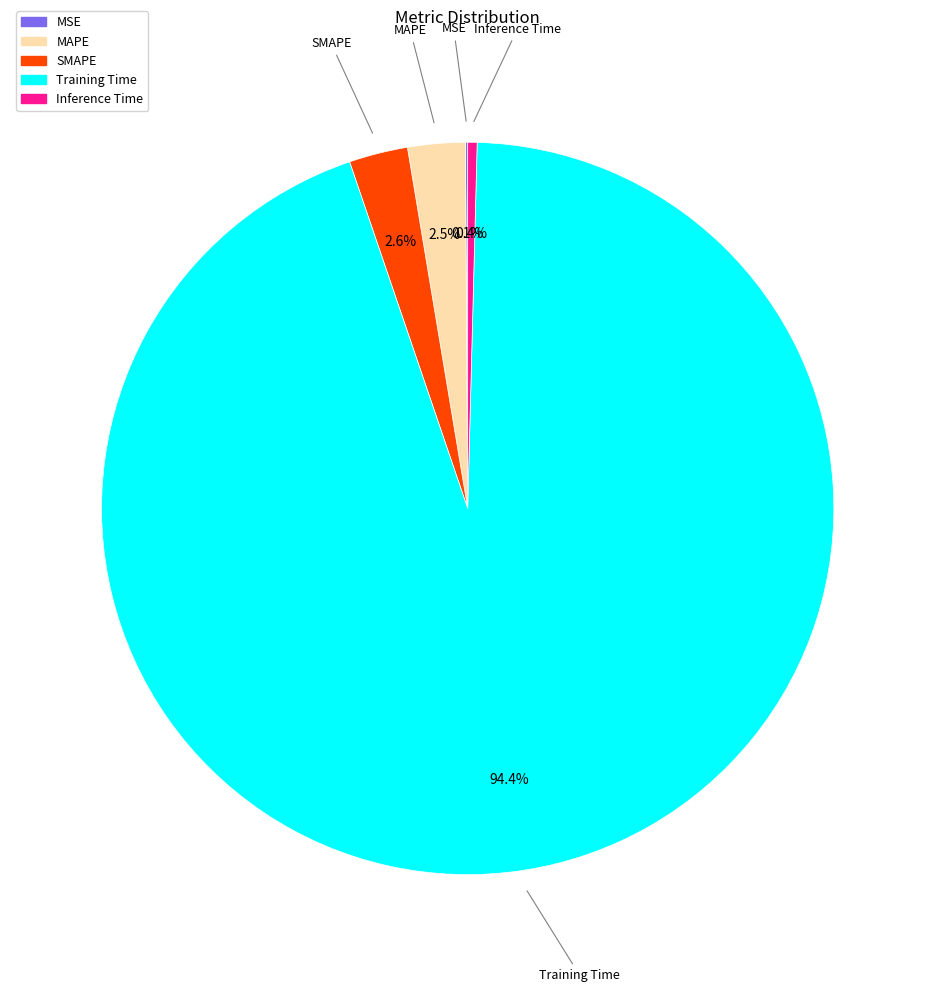

To the nearest percent, what portion does Training Time represent?

94%